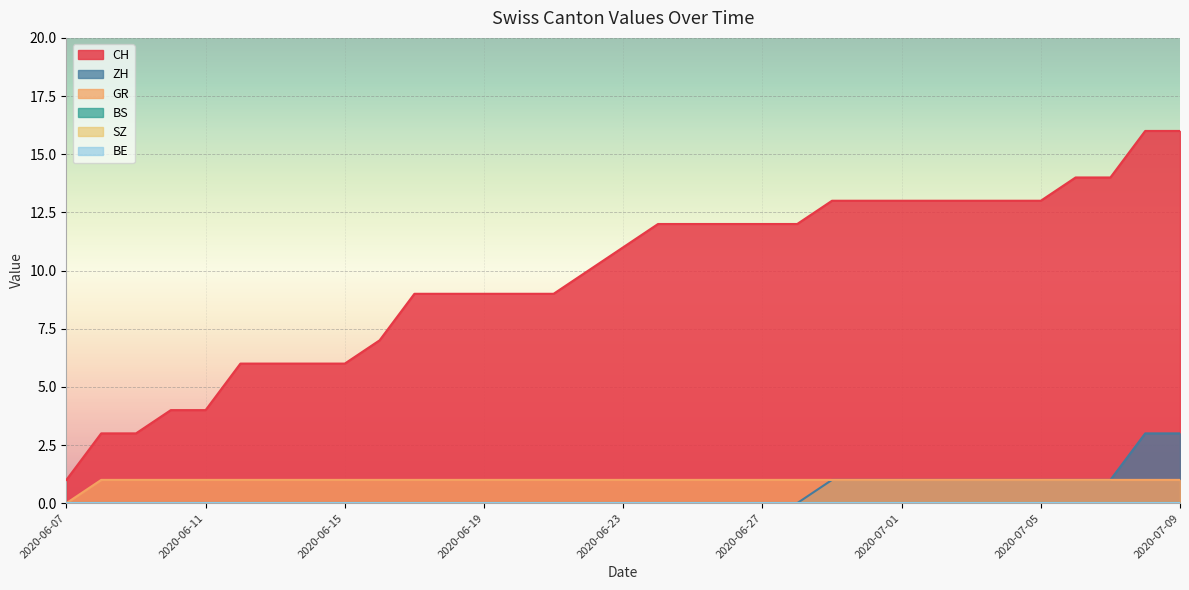

What is the spread (max minus min) of values at 2020-06-09?

3